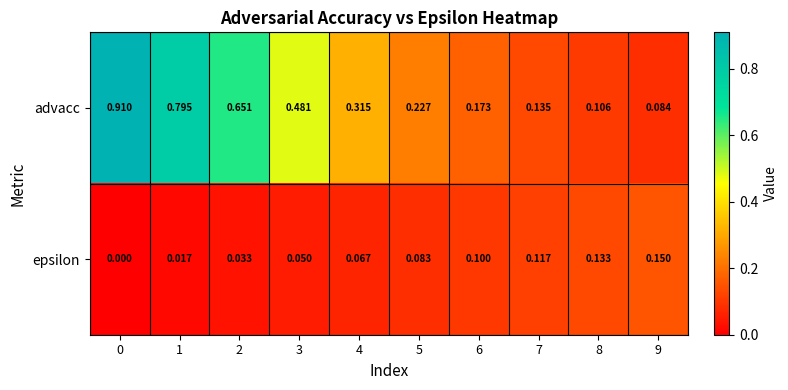

Is the value of epsilon at 7 greater than the value of advacc at 3?

No